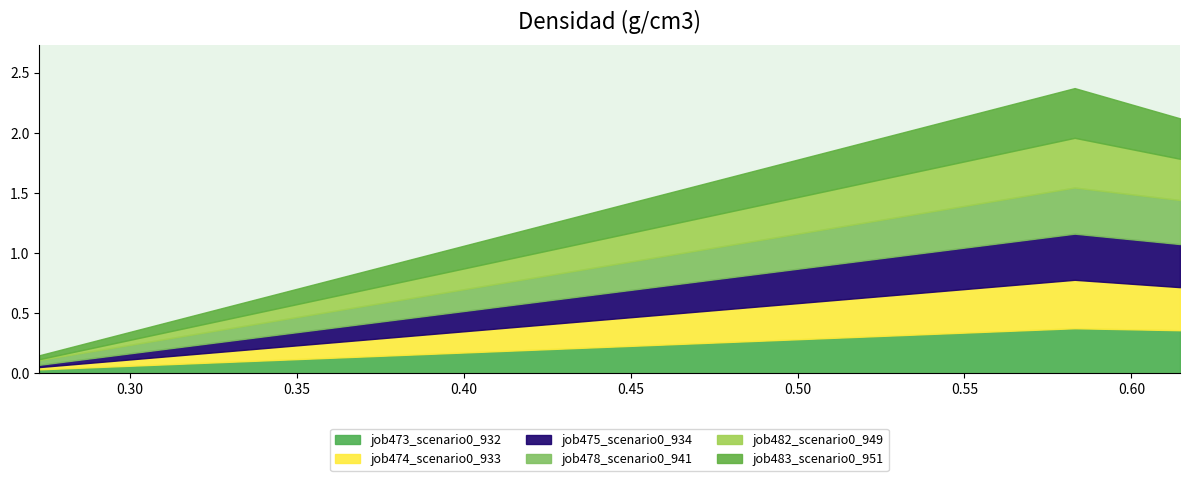

Reading right to left, transcribe all the data shown in this chart.

job473_scenario0_932: 0.4	0.4	0.0
job474_scenario0_933: 0.4	0.4	0.0
job475_scenario0_934: 0.4	0.4	0.0
job478_scenario0_941: 0.4	0.4	0.0
job482_scenario0_949: 0.3	0.4	0.0
job483_scenario0_951: 0.3	0.4	0.0